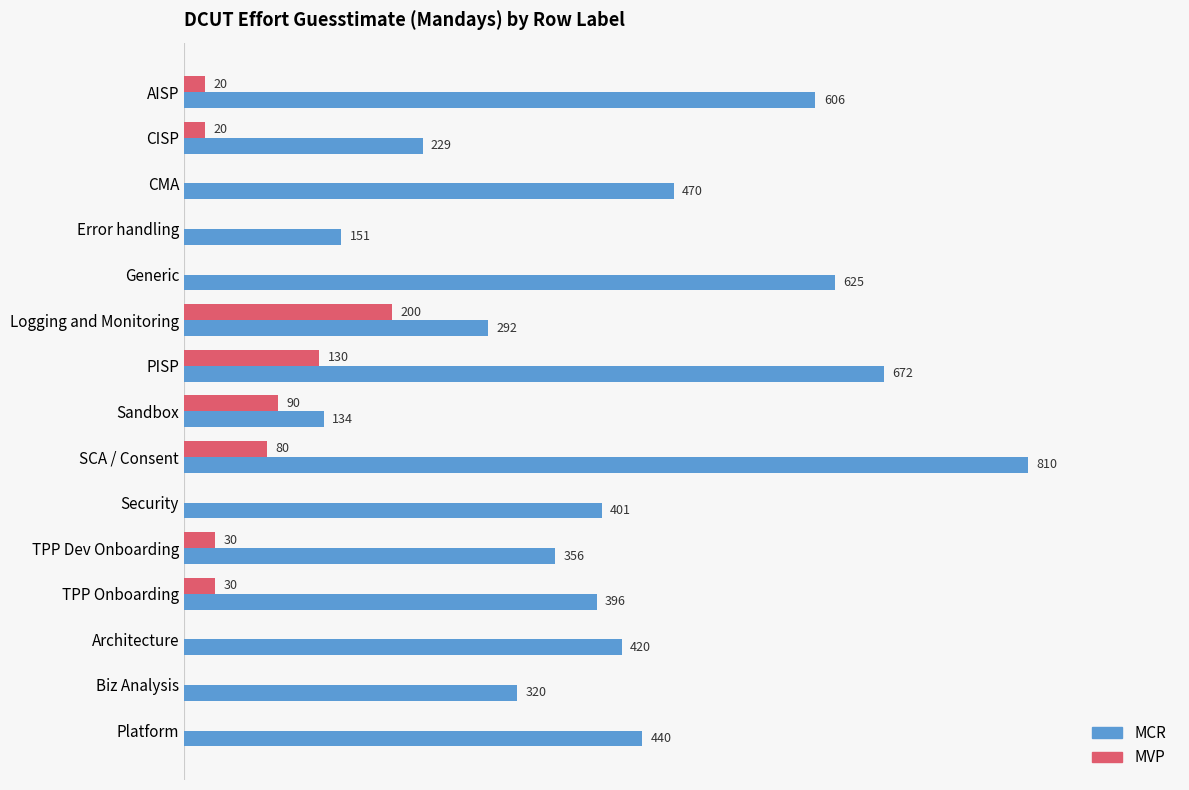

Between Sandbox and Security, which series saw the biggest shift?

MCR